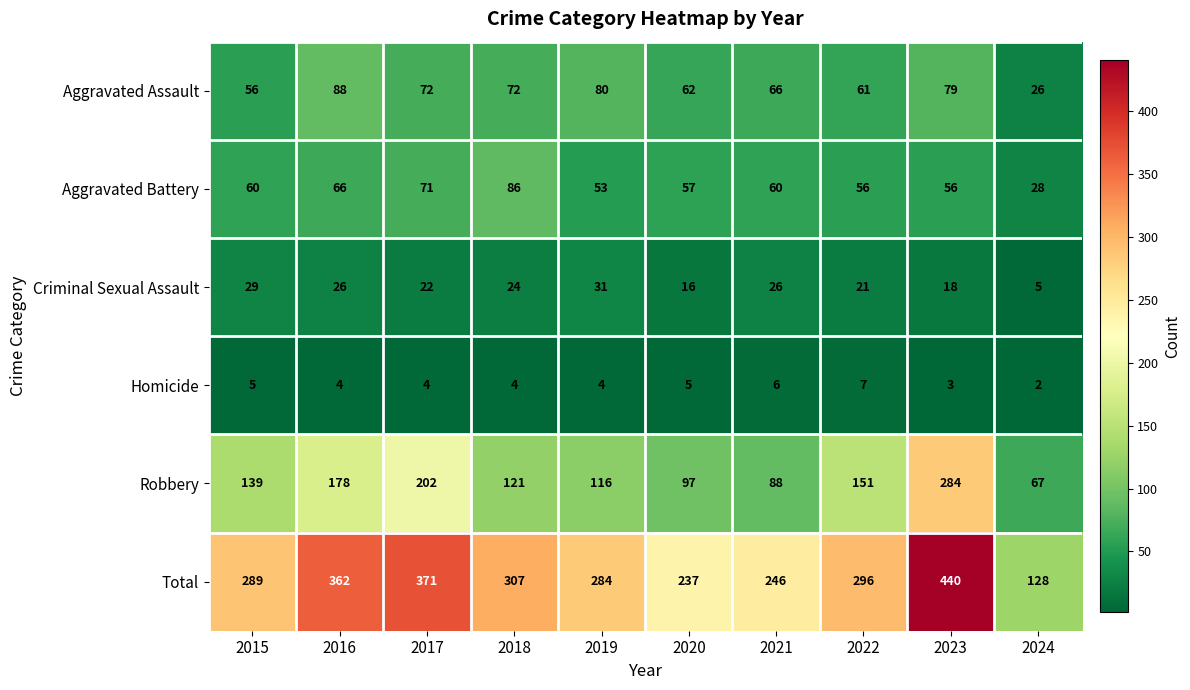

How many distinct data groups are displayed?

6